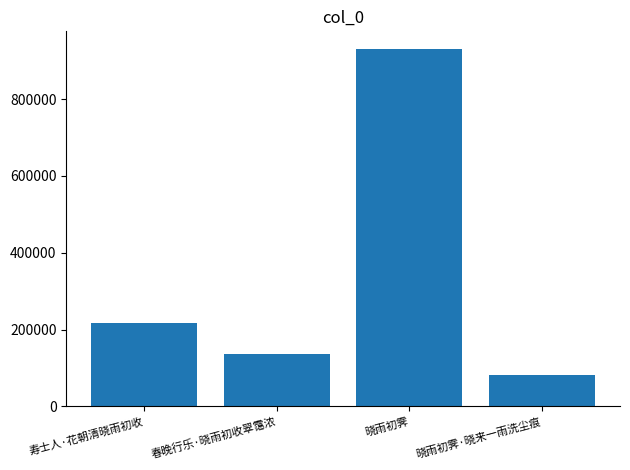

The chart shows a value of 218335 at 寿士人·花朝清晓雨初收. True or false?

True